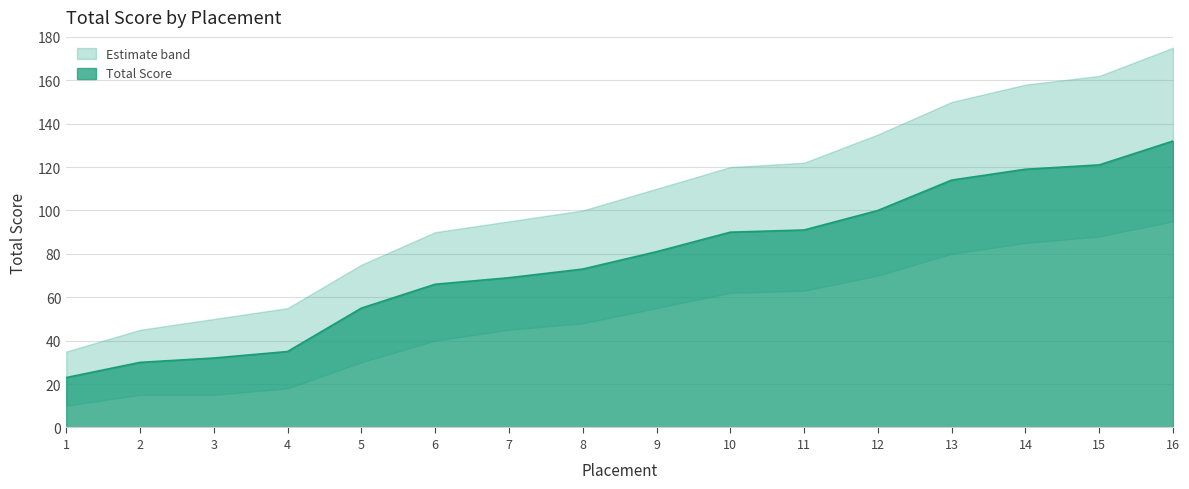

At which label does Upper Bound first exceed 110?

10